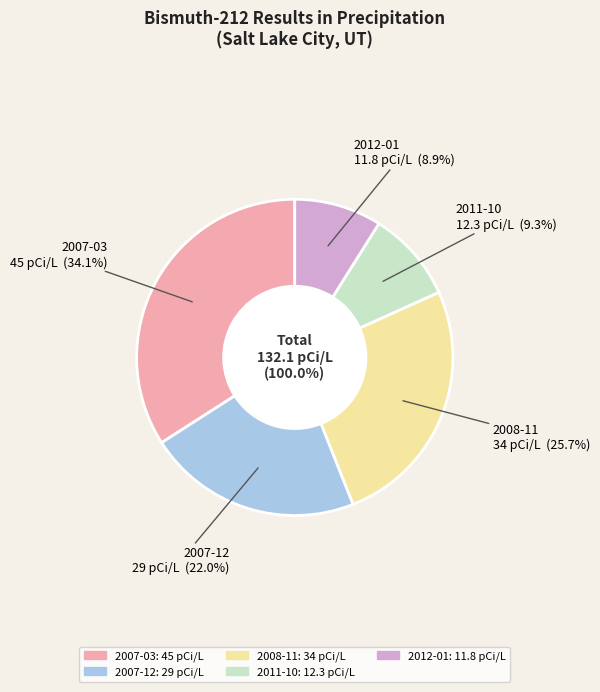

Rank the categories by value from highest to lowest.

2007-03, 2008-11, 2007-12, 2011-10, 2012-01